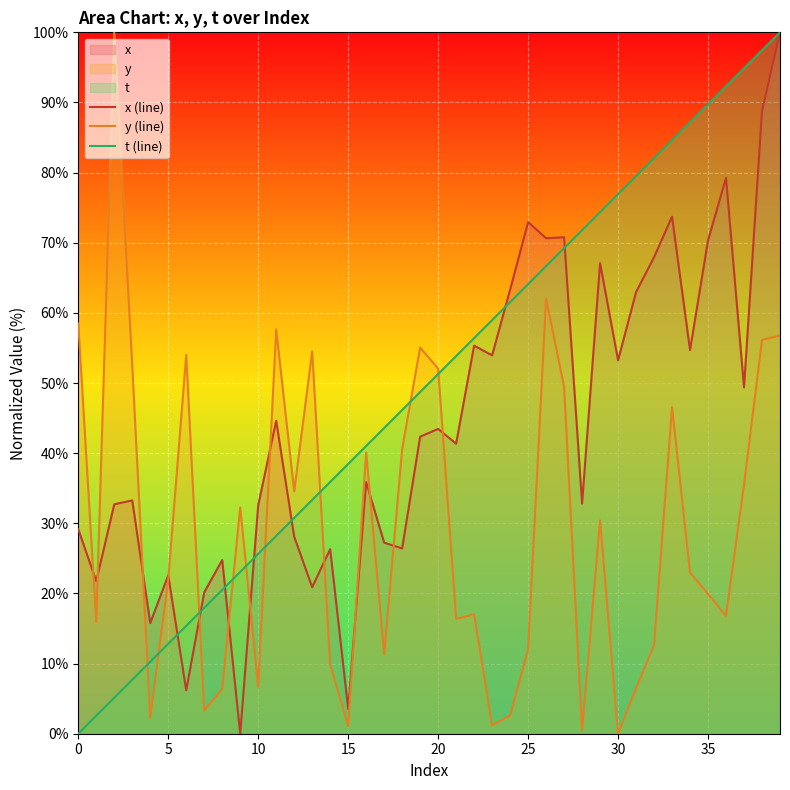

Which series has the largest total across all categories?

t (line)